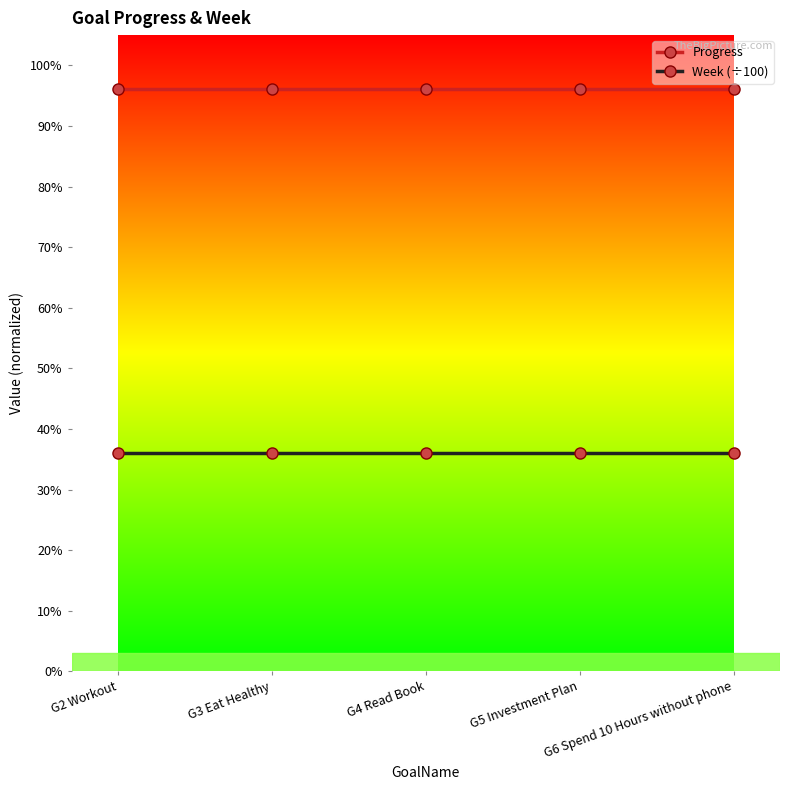

Rank the series at G6 Spend 10 Hours without phone from lowest to highest value.

Week (÷100), Progress